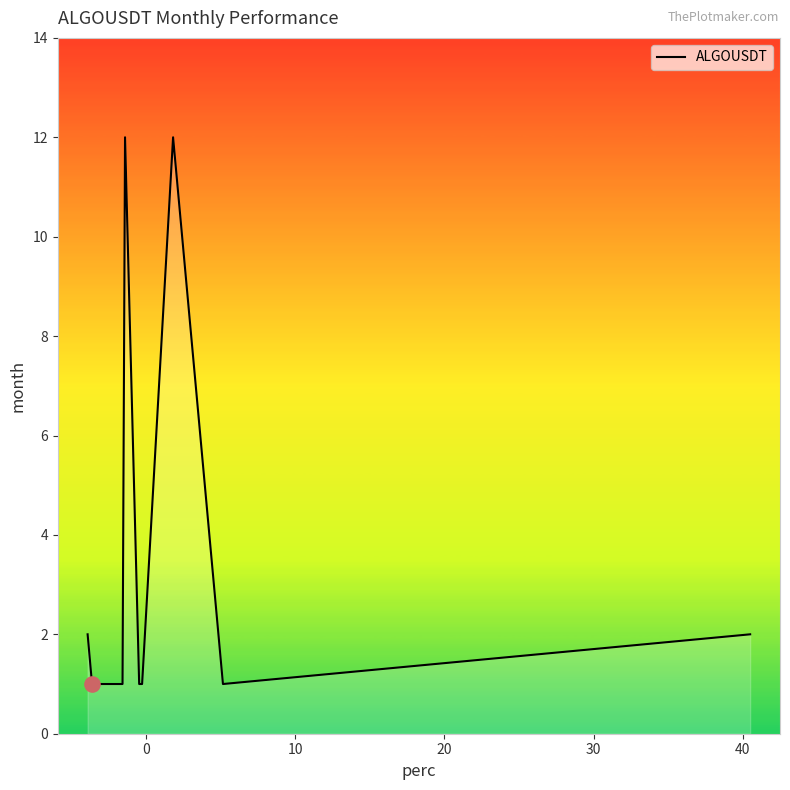

What is the greatest value displayed?

12